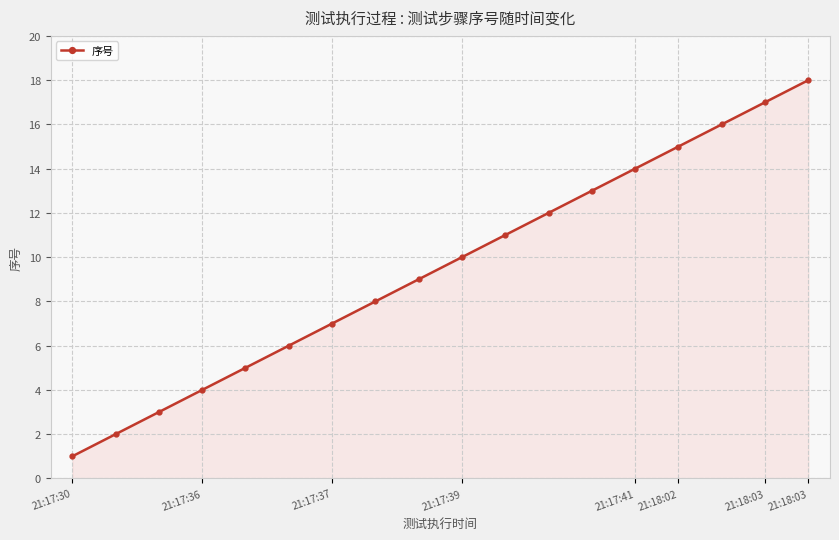

What is the difference between the maximum and minimum values?

17